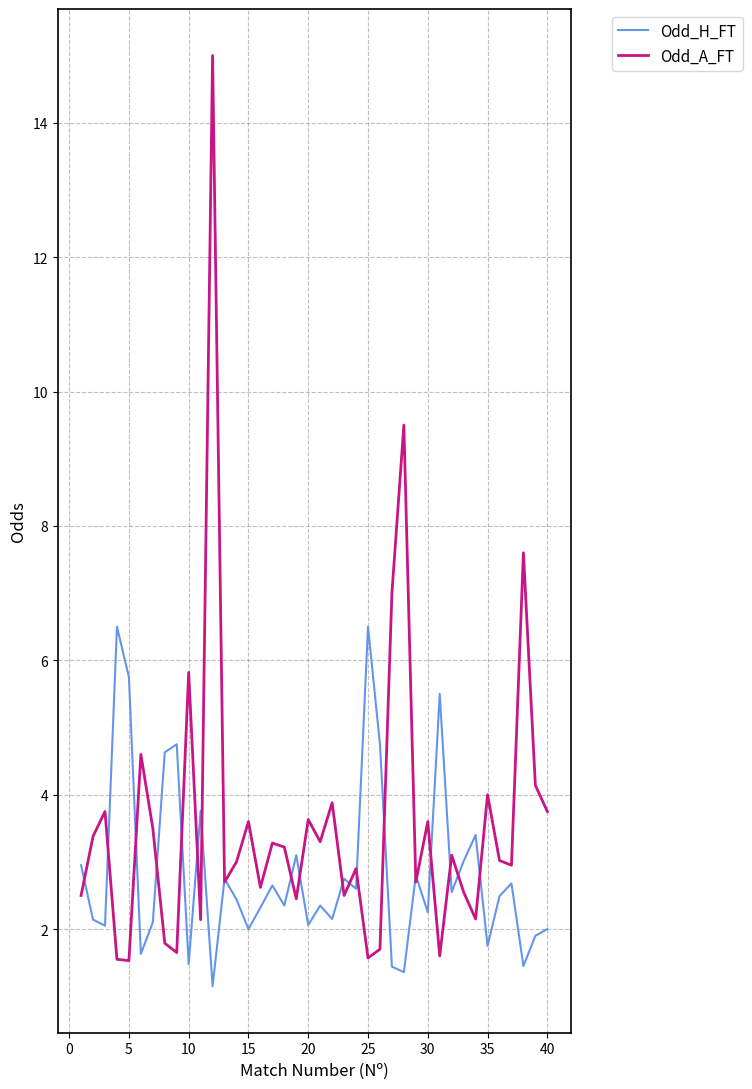

Which series has the largest total across all categories?

Odd_A_FT